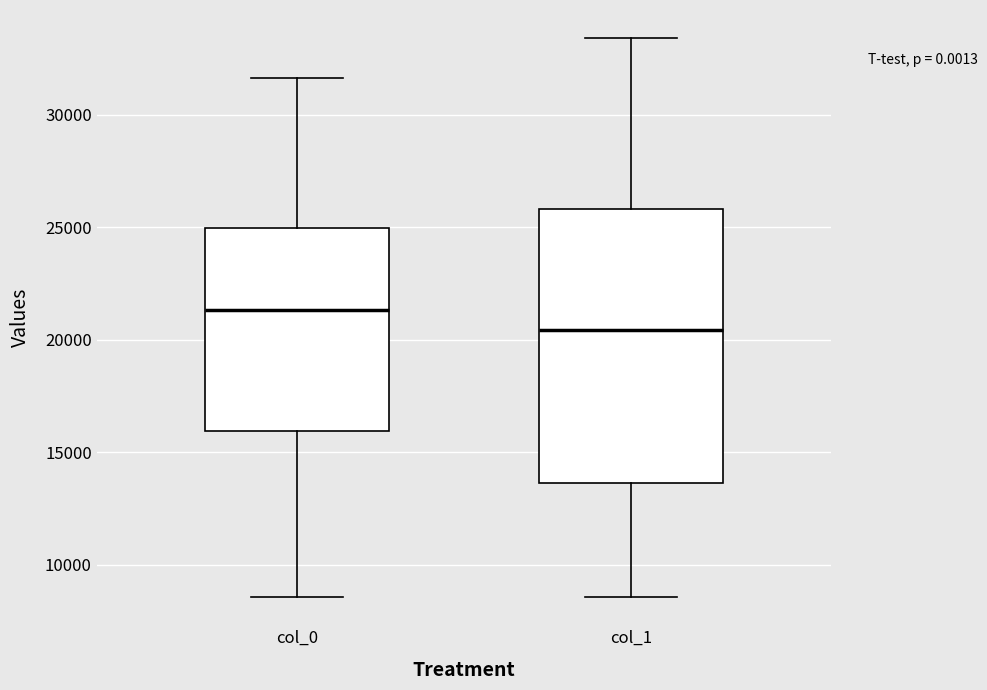

Where does the upper whisker of the box for col_1 end on the y-axis? The values are not printed on the chart, so give them approximately, as read against the axis.

33500